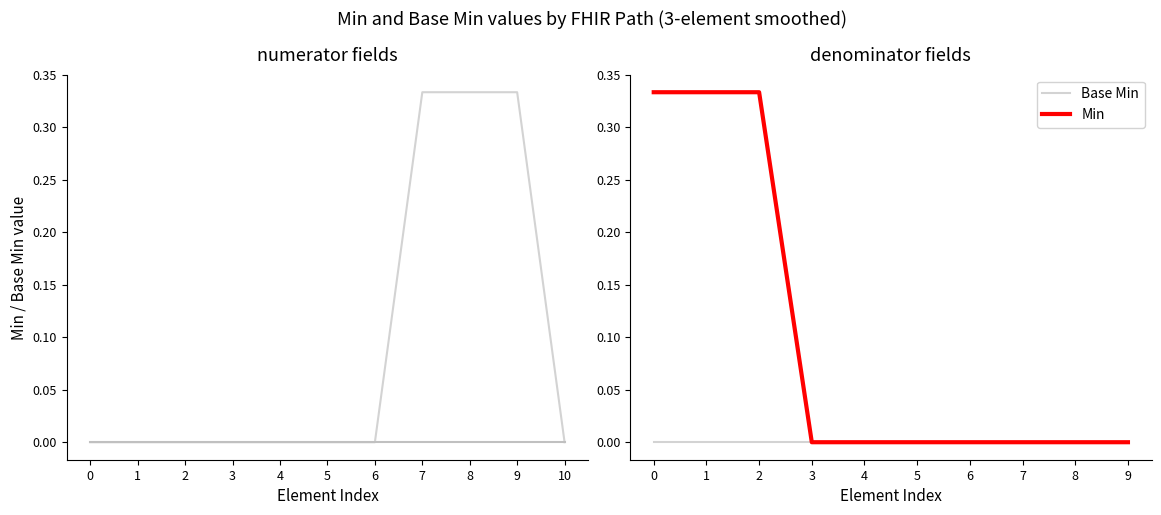

Does the chart have visible grid lines?

No